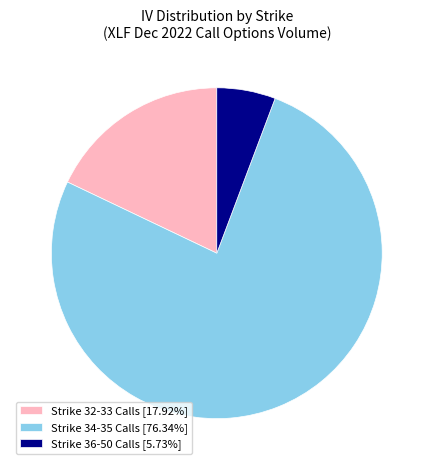

Combined, do Strike 36-50 Calls [5.73%] and Strike 32-33 Calls [17.92%] account for over 50%?

No